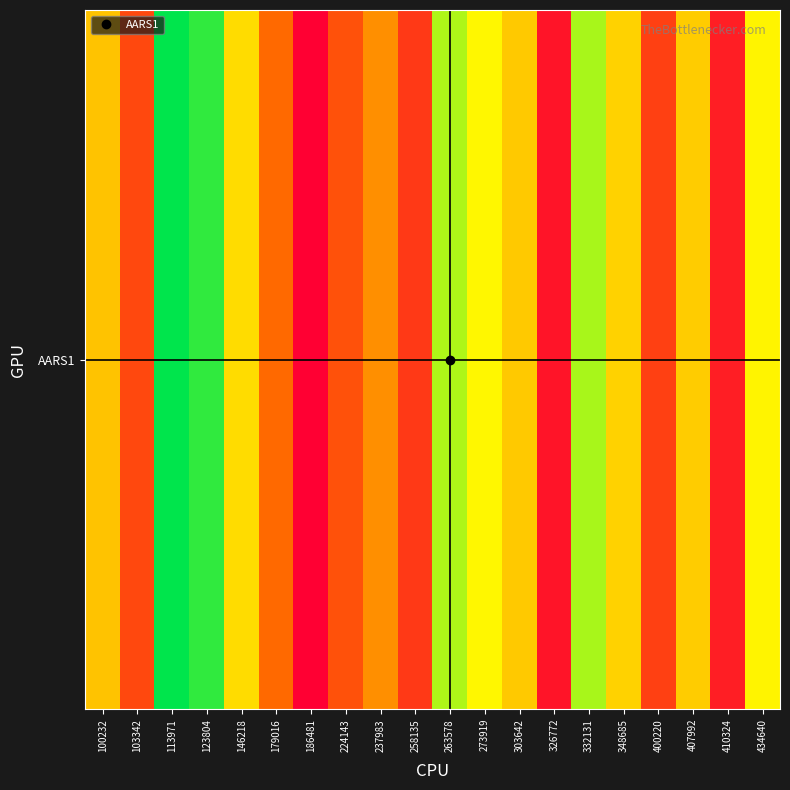

How many series are shown in this chart?

1